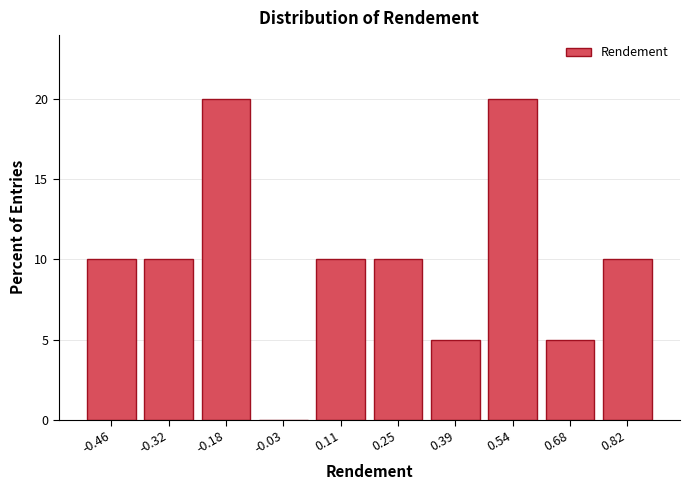

What is the height of the bar covering 0.04 to 0.18 on the x-axis? Neither the bar edges nor the heights are printed on the chart, so give them approximately, as read against the axes.

10